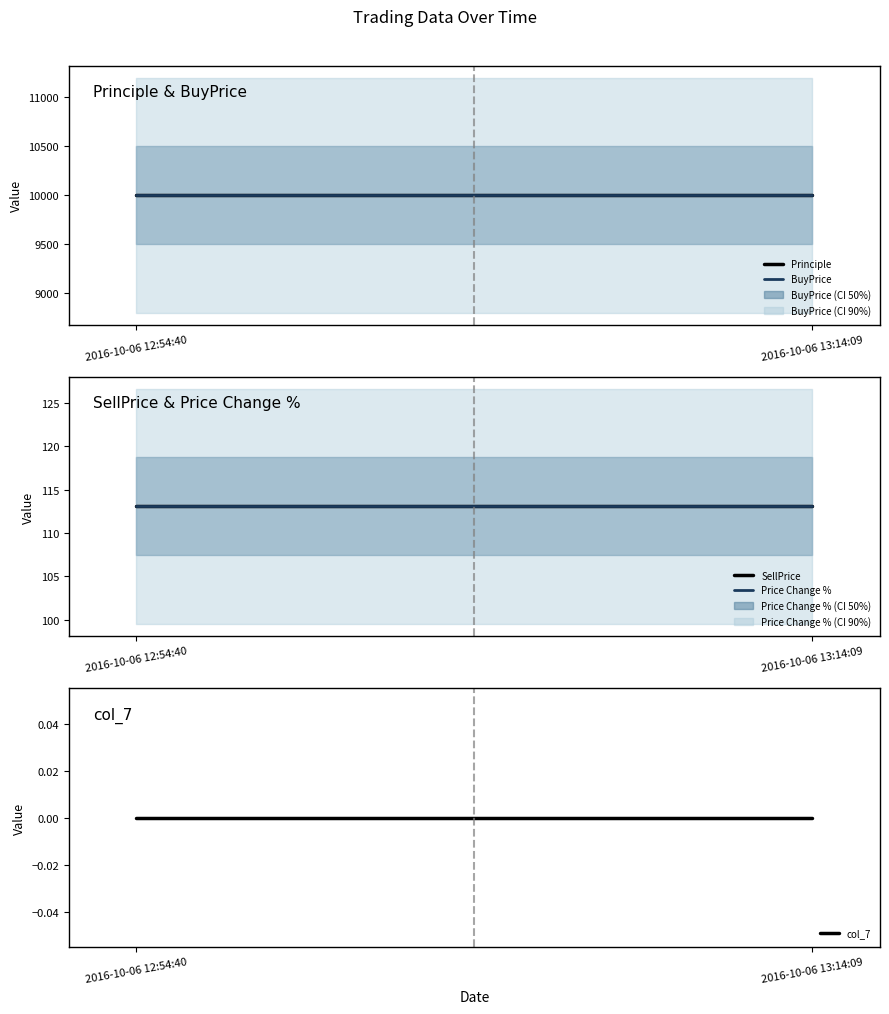

What is the lowest value of the Principle series?

10000.0